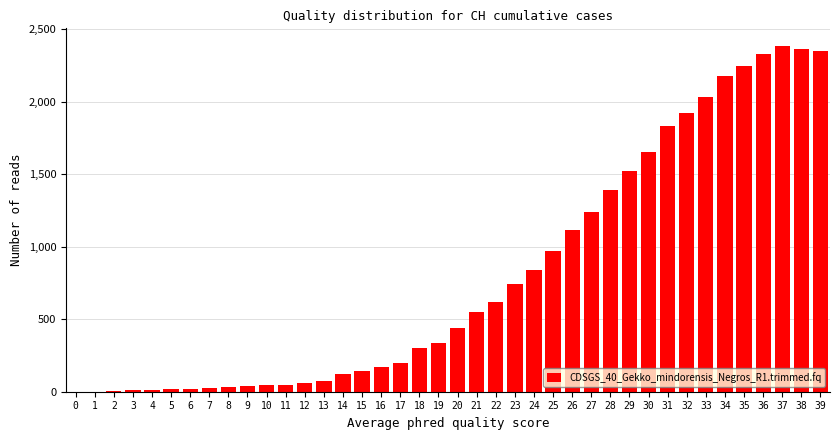

The value at 34 is 1405. True or false?

False